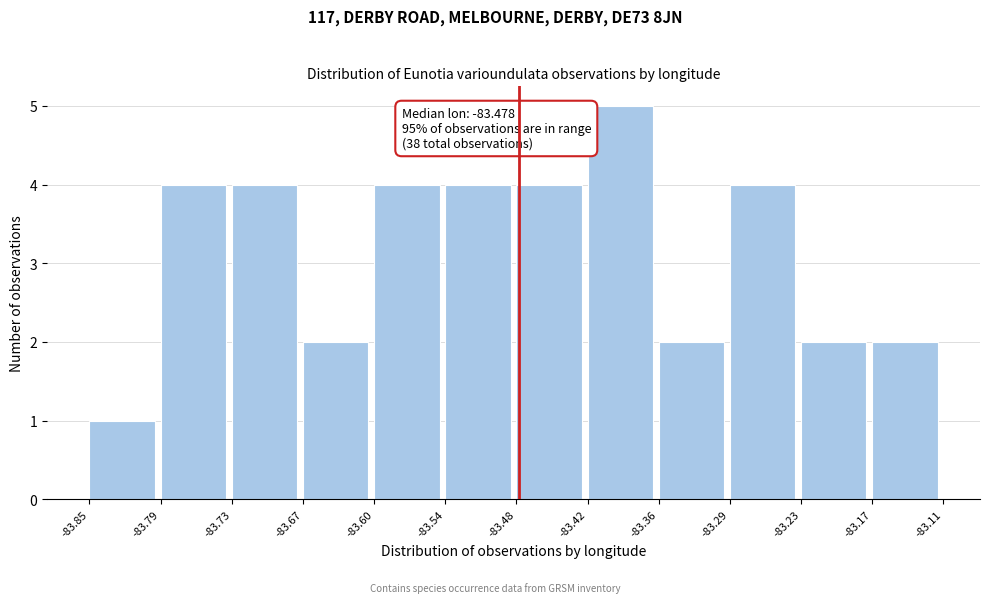

Which range on the x-axis has the tallest bar?

-83.42 to -83.36